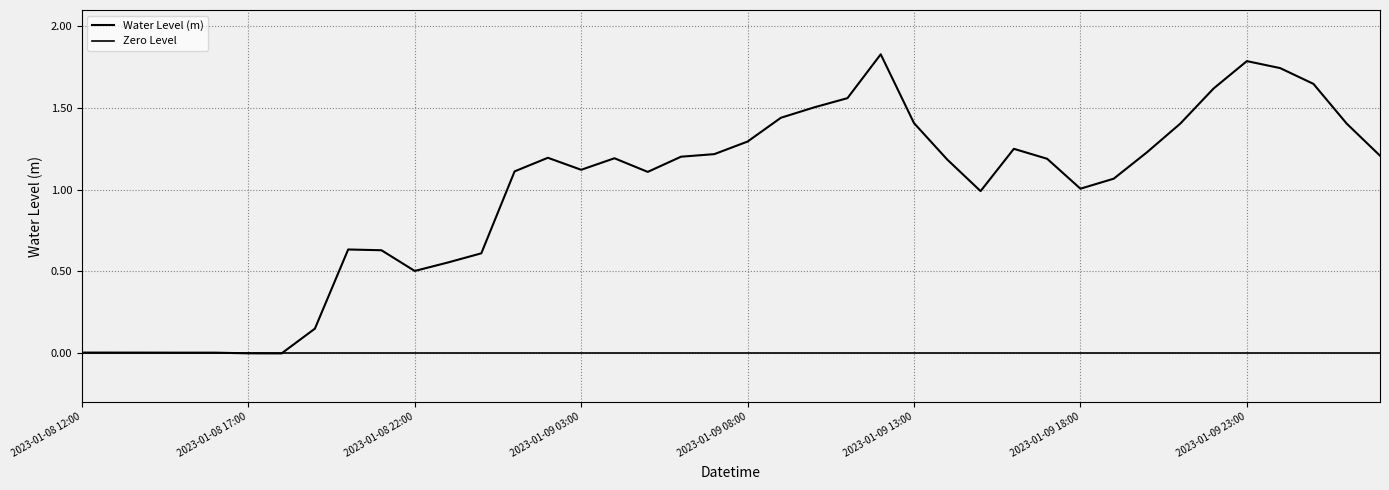

How many positive values are there?

38